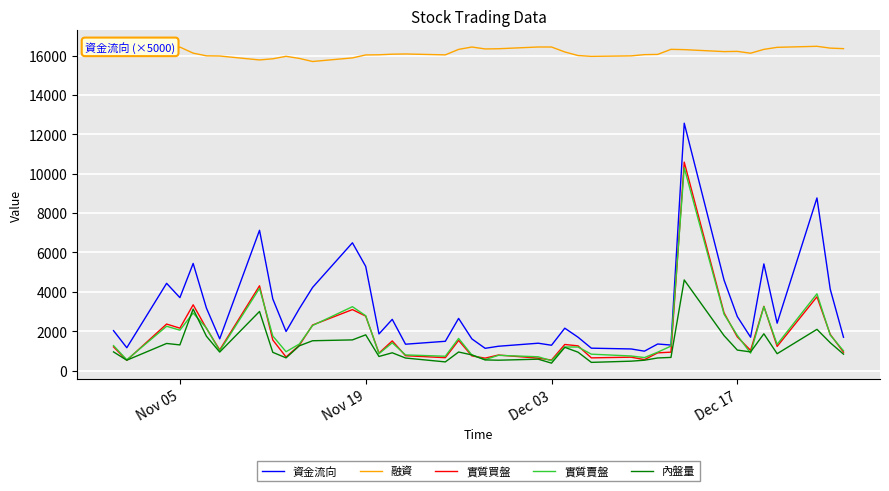

Which series has the largest total across all categories?

融資